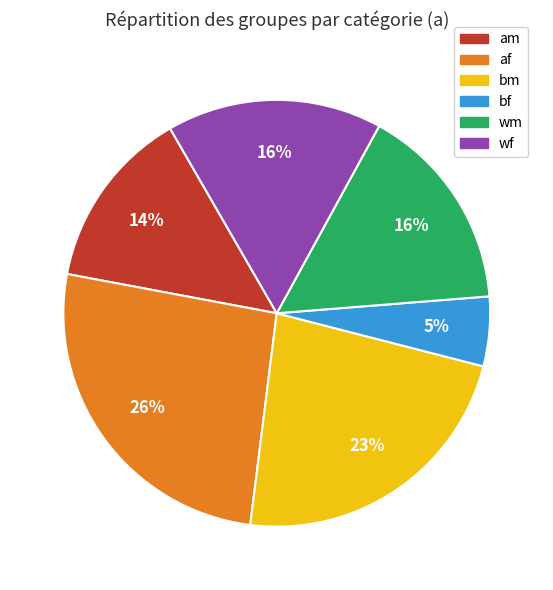

To the nearest percent, what is the combined percentage of af and am?

40%